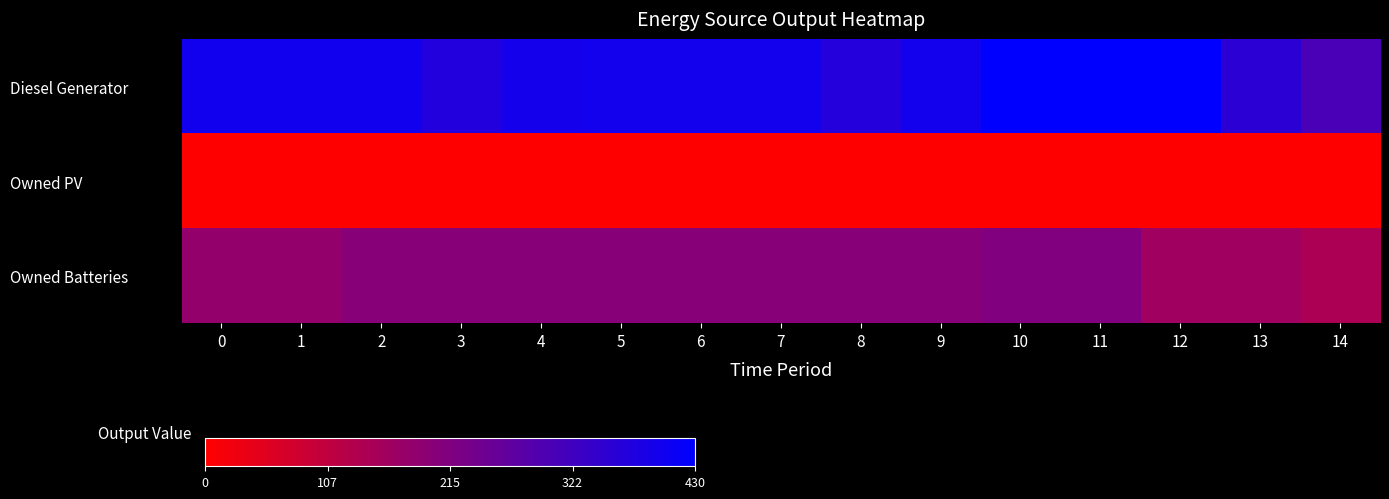

Between 7 and 12, which series saw the biggest shift?

Owned Batteries